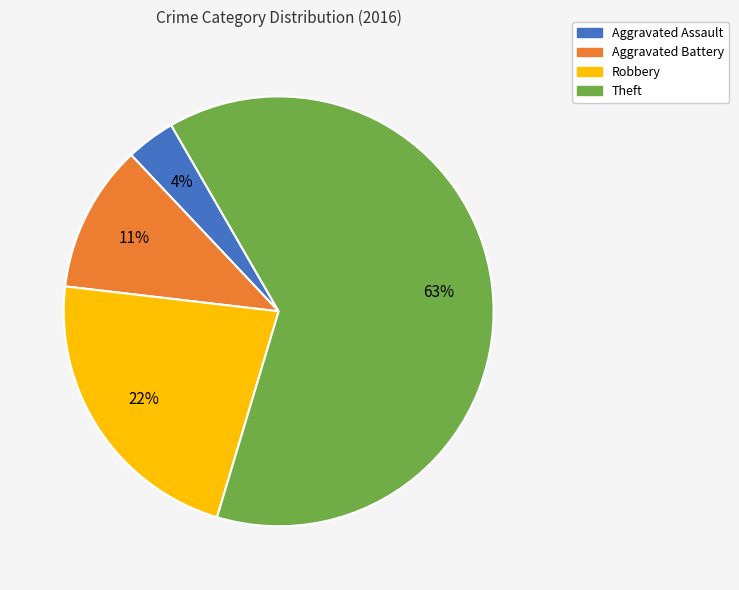

Which has a higher value, Aggravated Assault or Theft?

Theft